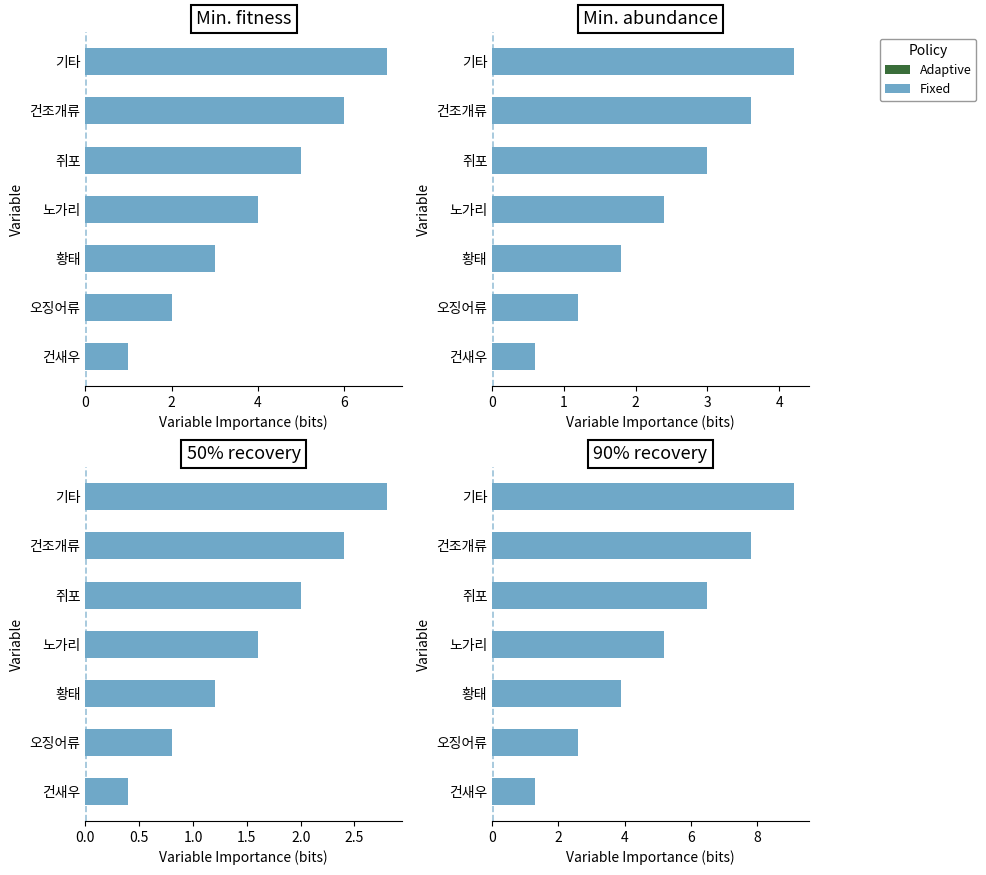

What is the sum of all values?

36.4